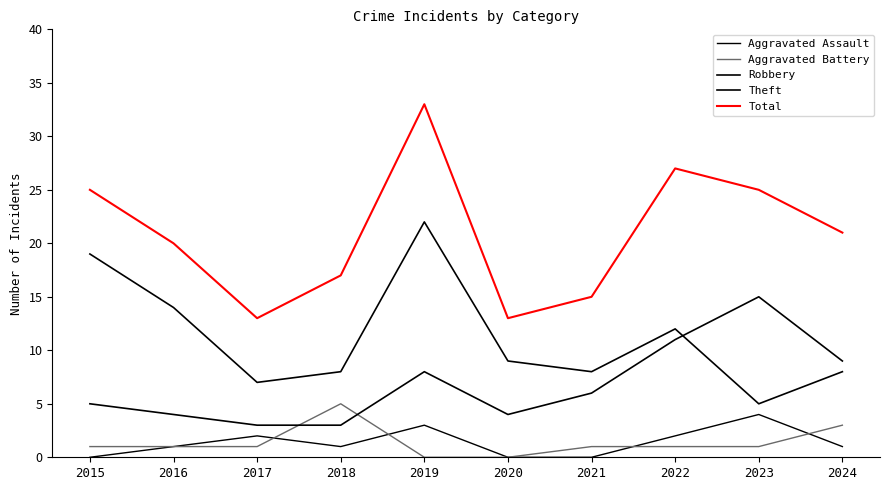

What is the sum of the Aggravated Battery values at 2016 and 2023?

2